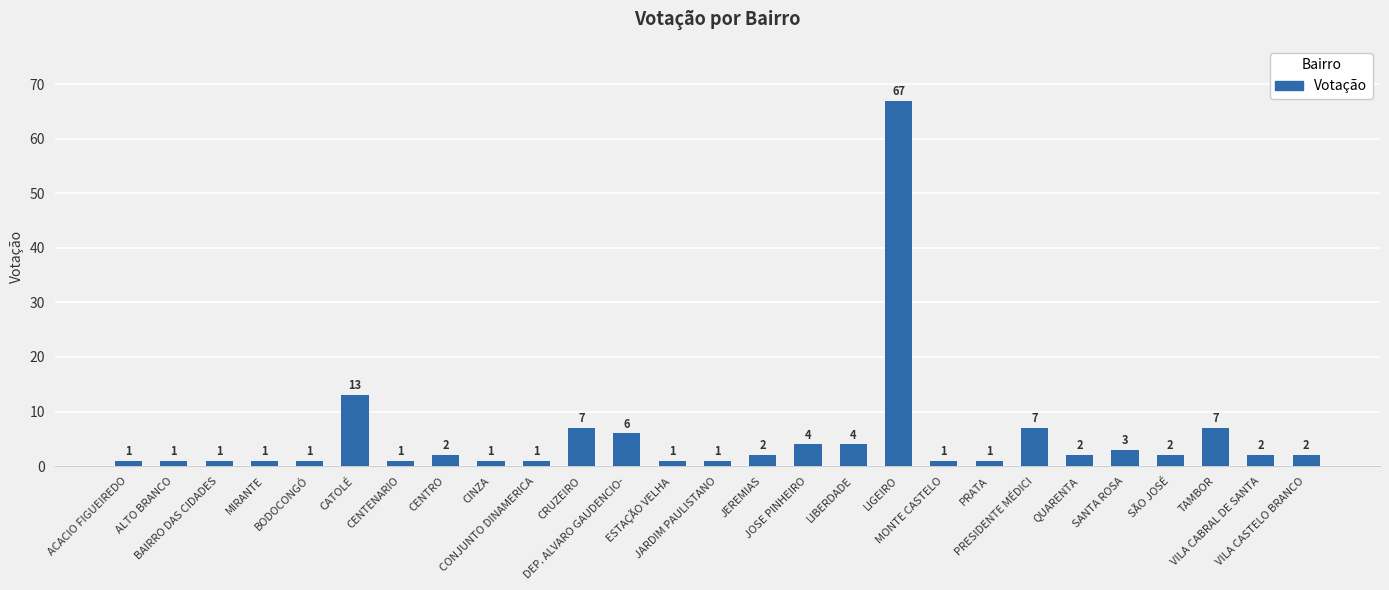

What is the label of the 17th bar from the left?

LIBERDADE